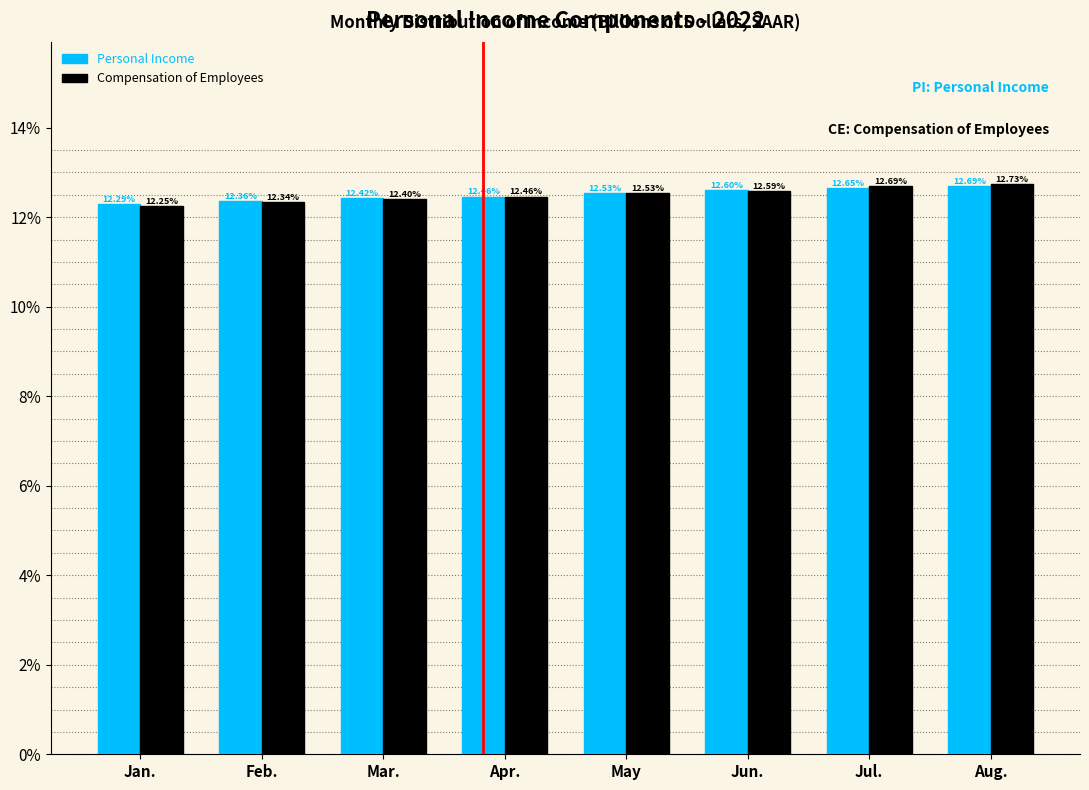

At how many categories does at least one series exceed 12?

8